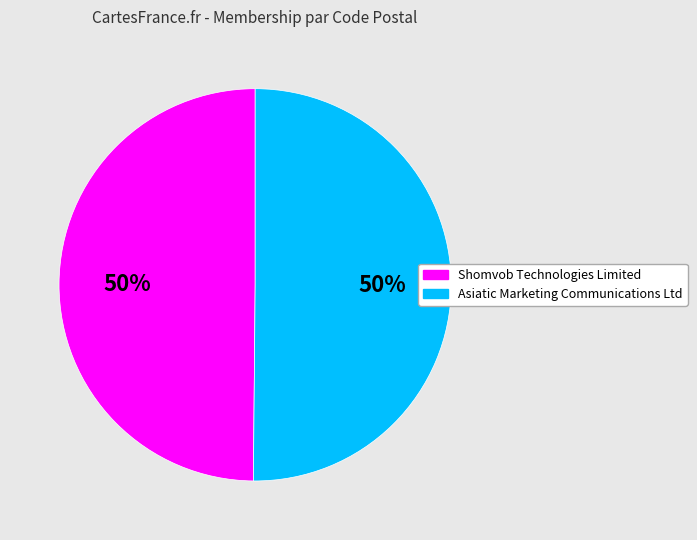

To the nearest percent, what is the combined percentage of Asiatic Marketing Communications Ltd and Shomvob Technologies Limited?

100%